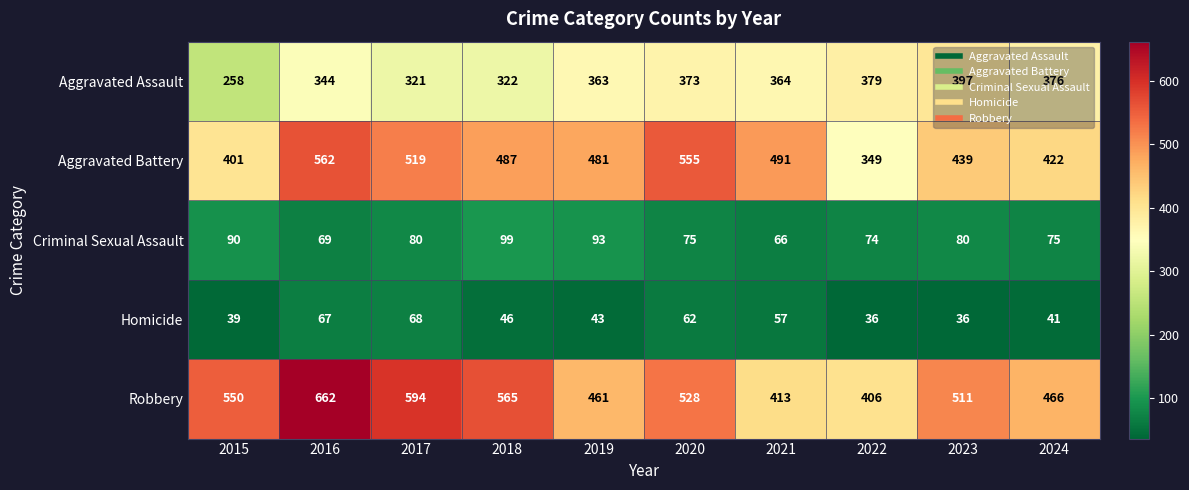

At which label does Aggravated Battery first exceed 487?

2016